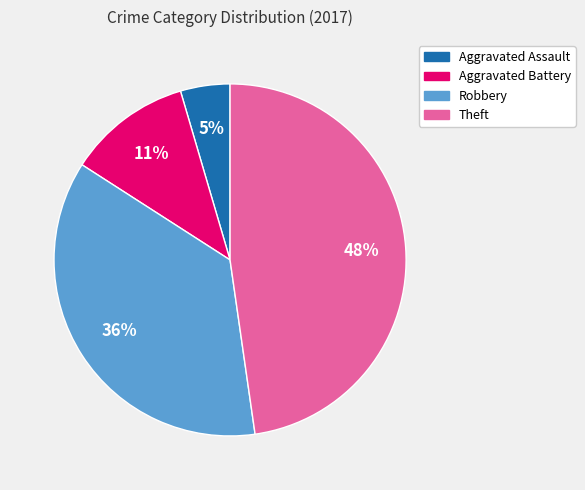

Does Theft account for over 50% of the chart?

No